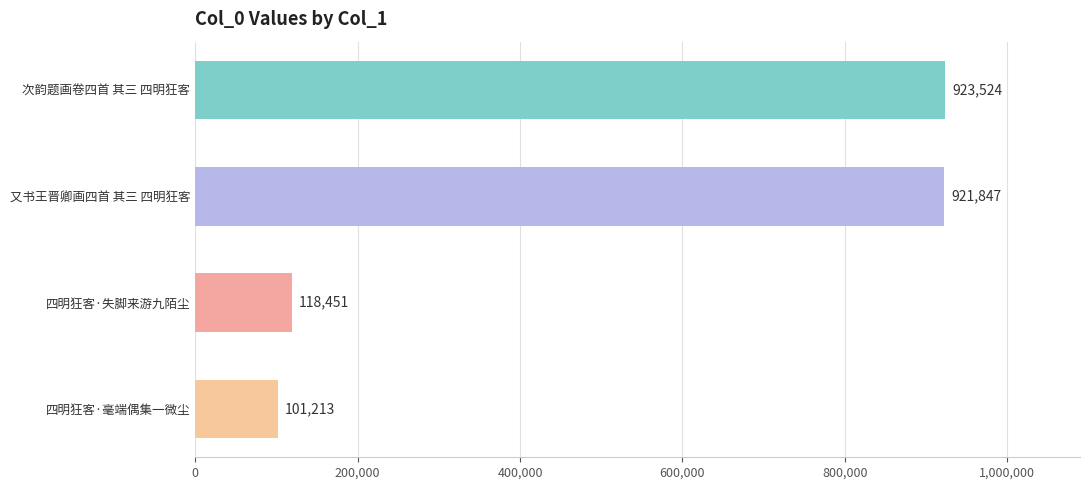

What is the change in value from 又书王晋卿画四首 其三 四明狂客 to 四明狂客·失脚来游九陌尘?

-803396